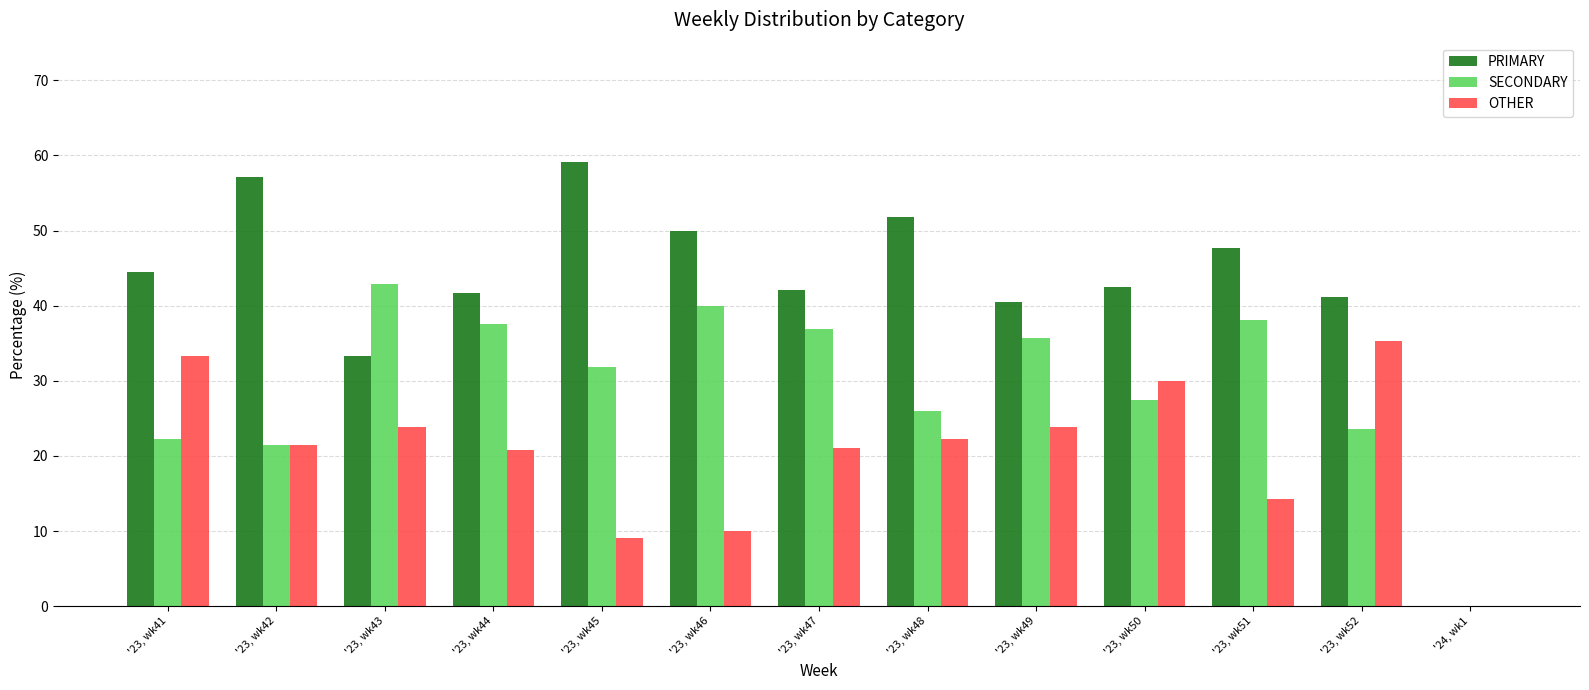

Is it true that OTHER equals 14.3 at '23, wk51?

True